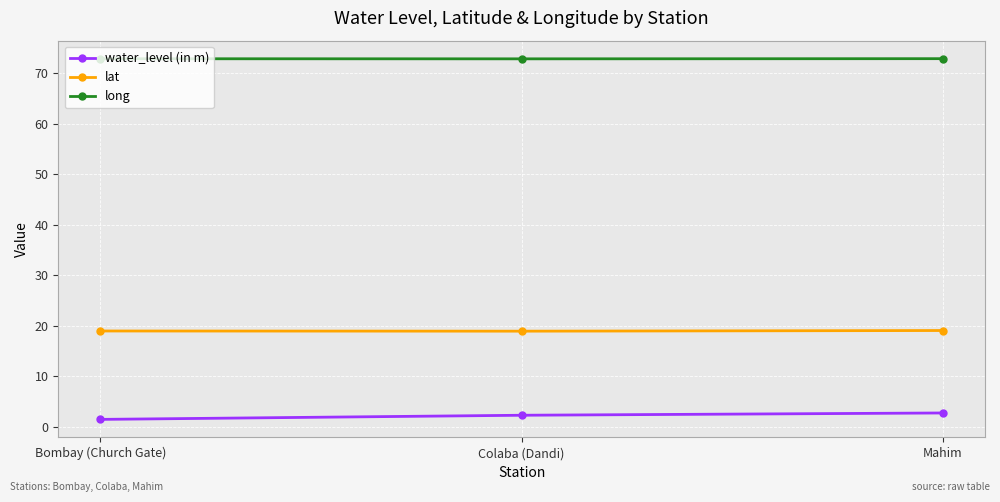

What value does the long series have at Colaba (Dandi)?

72.8